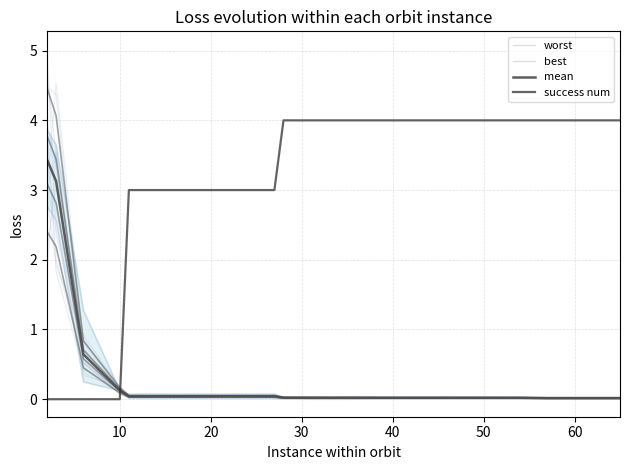

Is the value of best at 70 greater than the value of mean at 19?

No